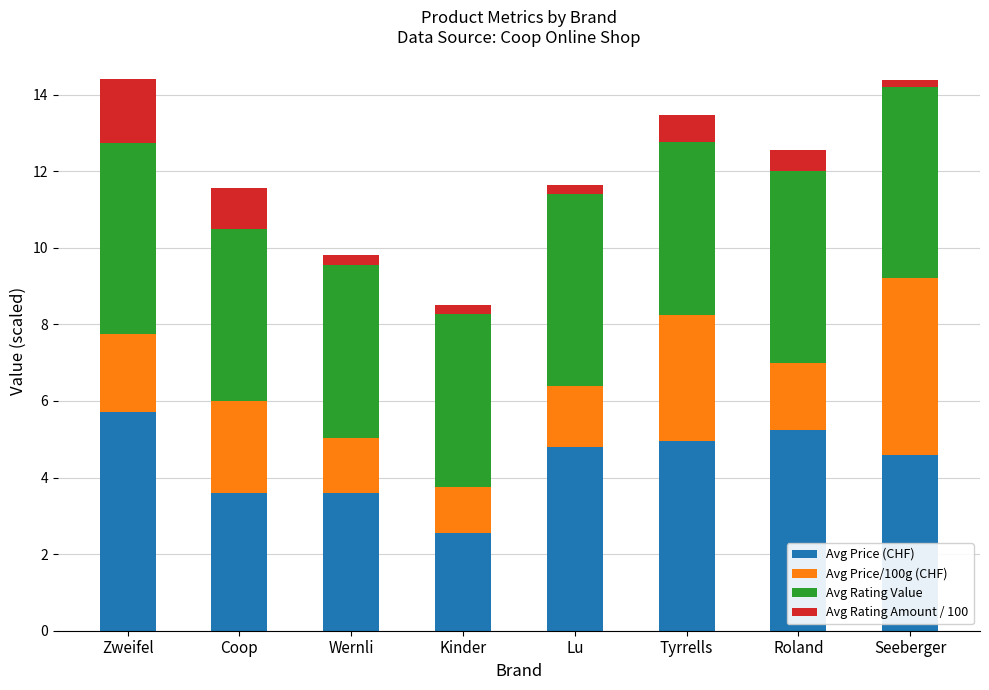

How many bars are there in total?

8